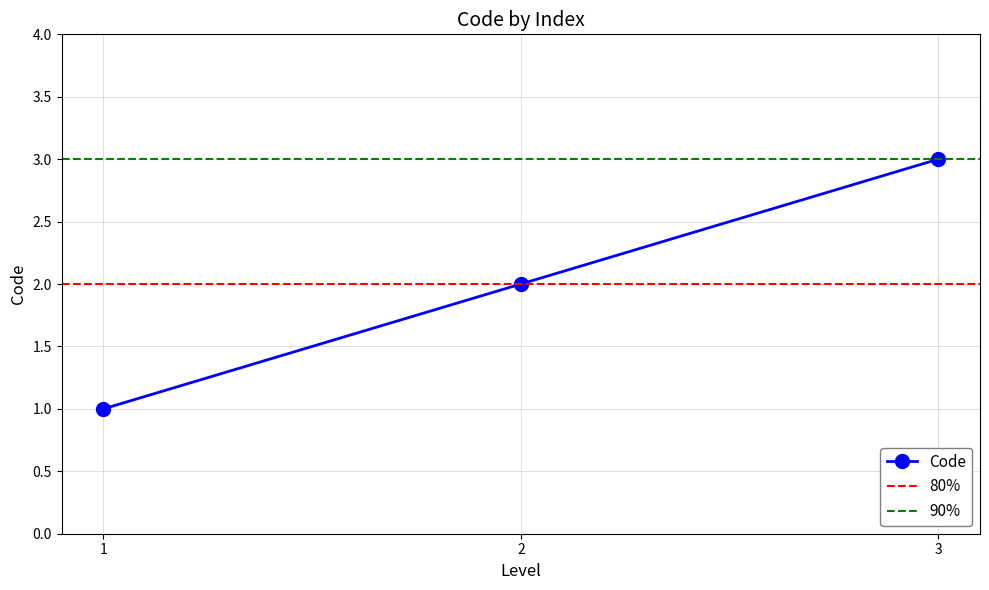

How many lines are shown in the chart?

1